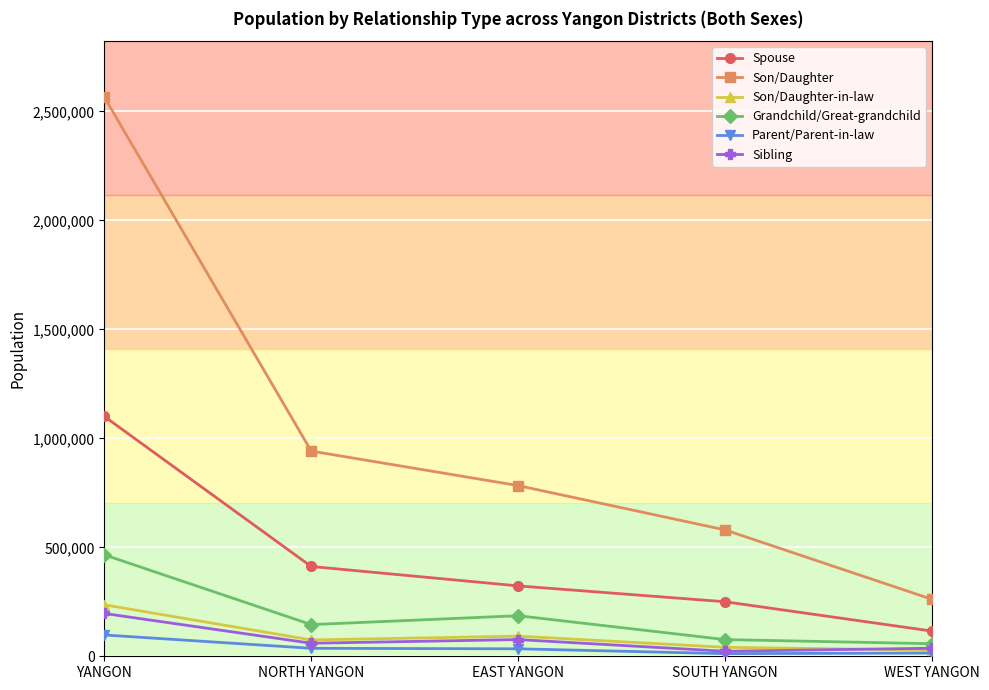

Which series has the largest total across all categories?

Son/Daughter